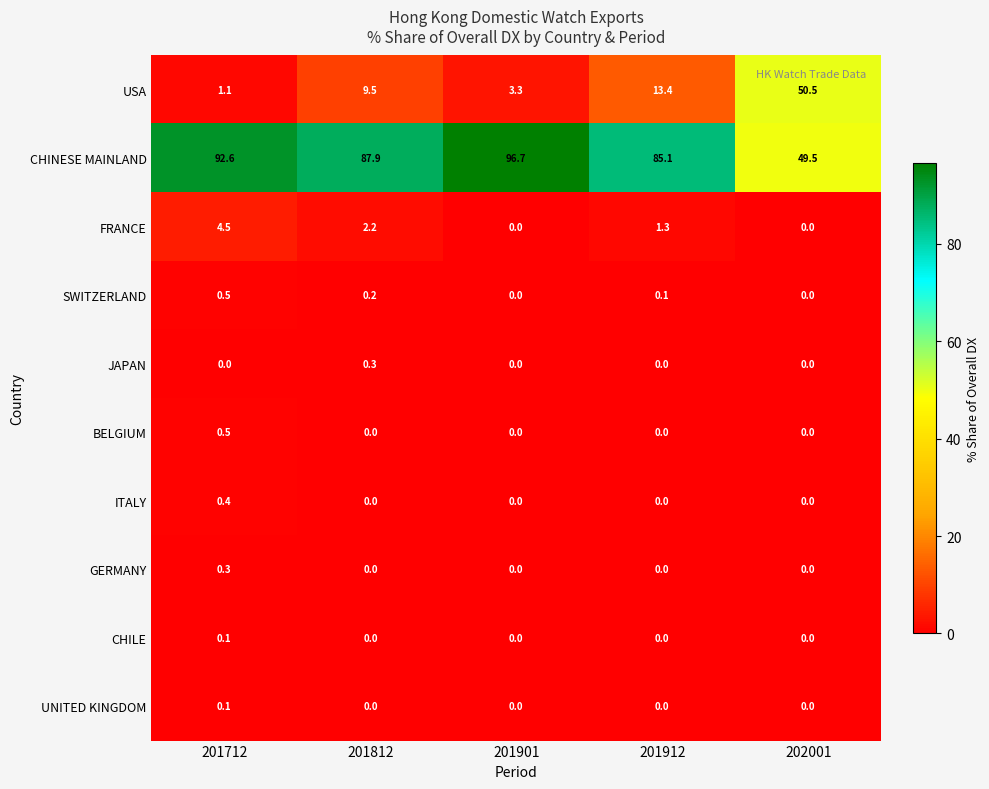

Which series has the widest spread of values?

USA